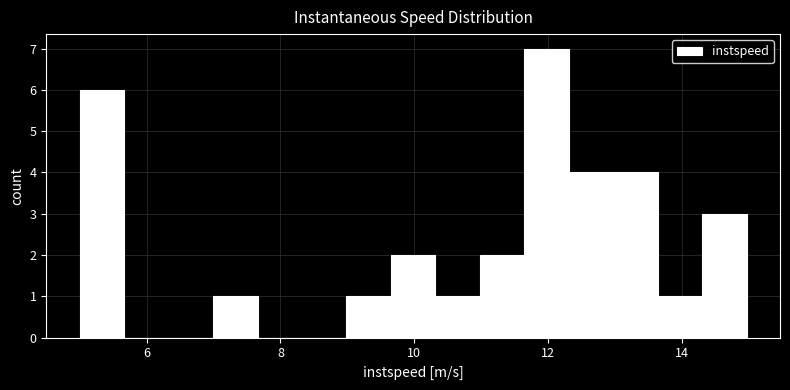

Around what value on the x-axis is the tallest bar? Give the approximate position of its centre, as read against the axis.

12.0